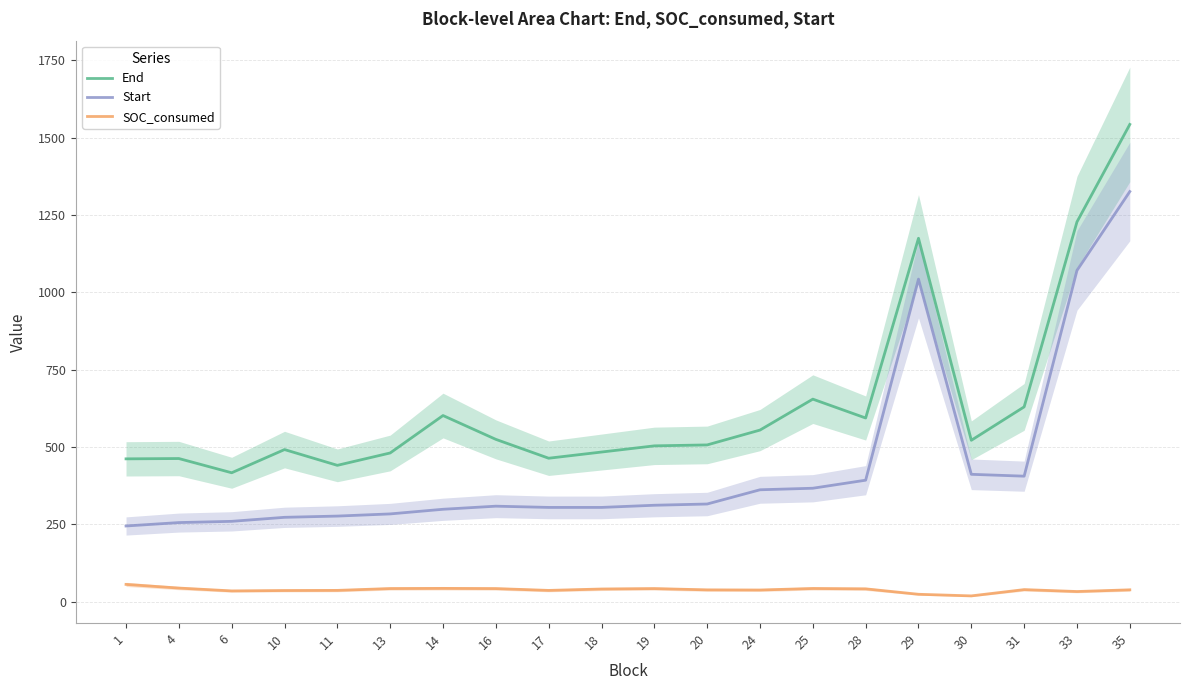

True or false: Start has more than 1 points higher than both neighbors.

True